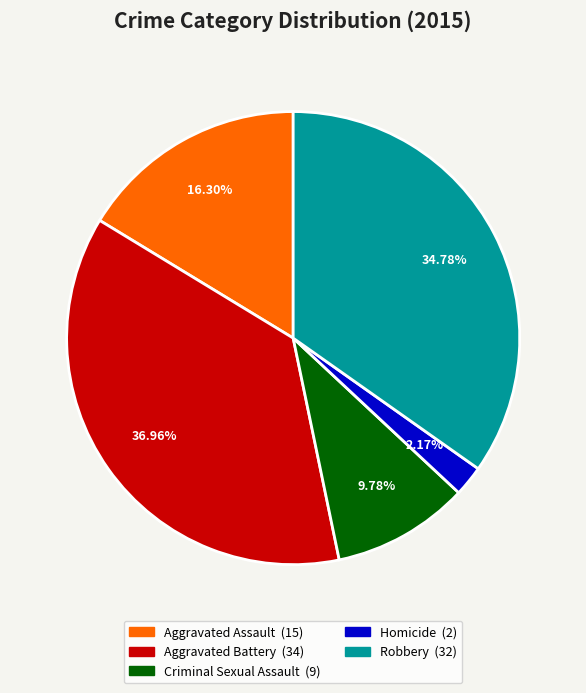

Is Robbery the majority of the pie?

No